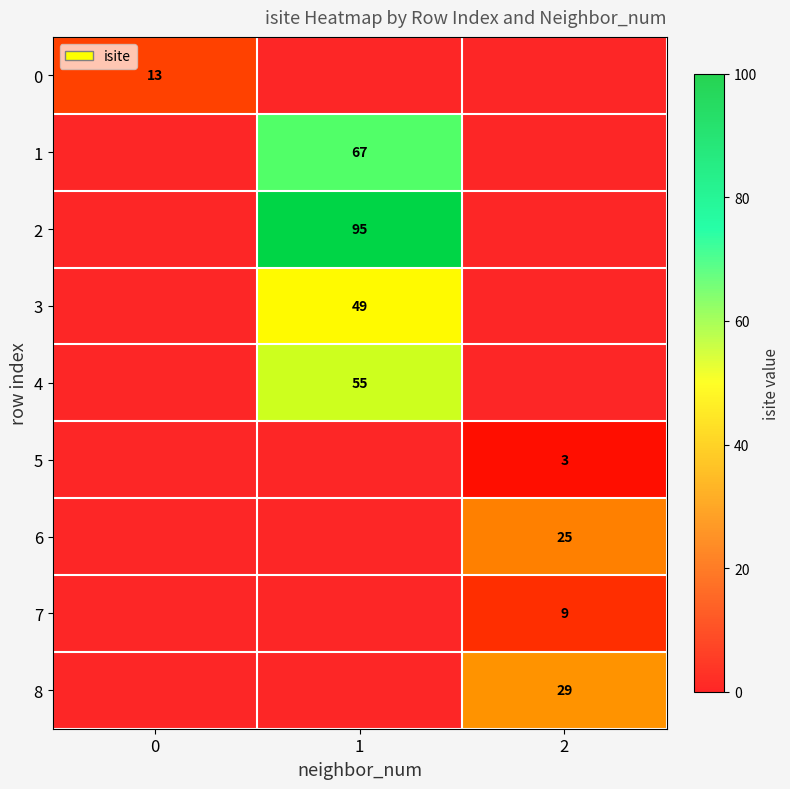

At 0, list the series in order from largest to smallest.

0, 1, 2, 3, 4, 5, 6, 7, 8